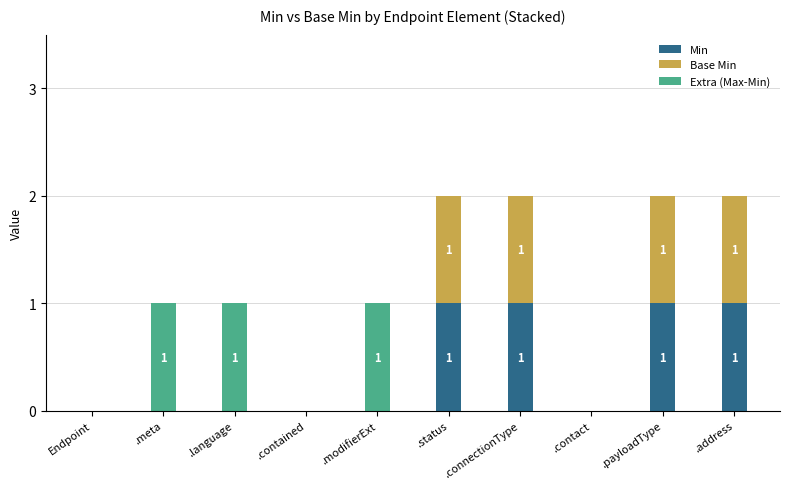

True or false: Min has a value of 0 at .contact.

True